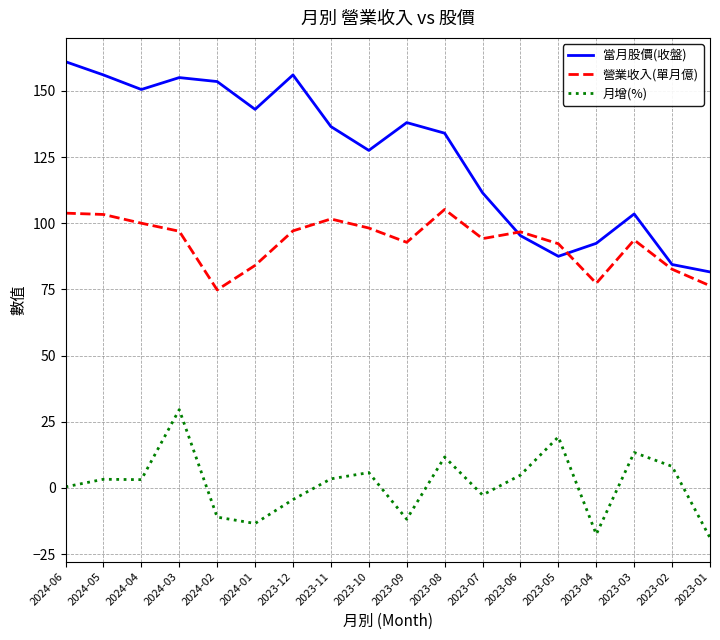

What is the spread (max minus min) of values at 2023-06?

91.9